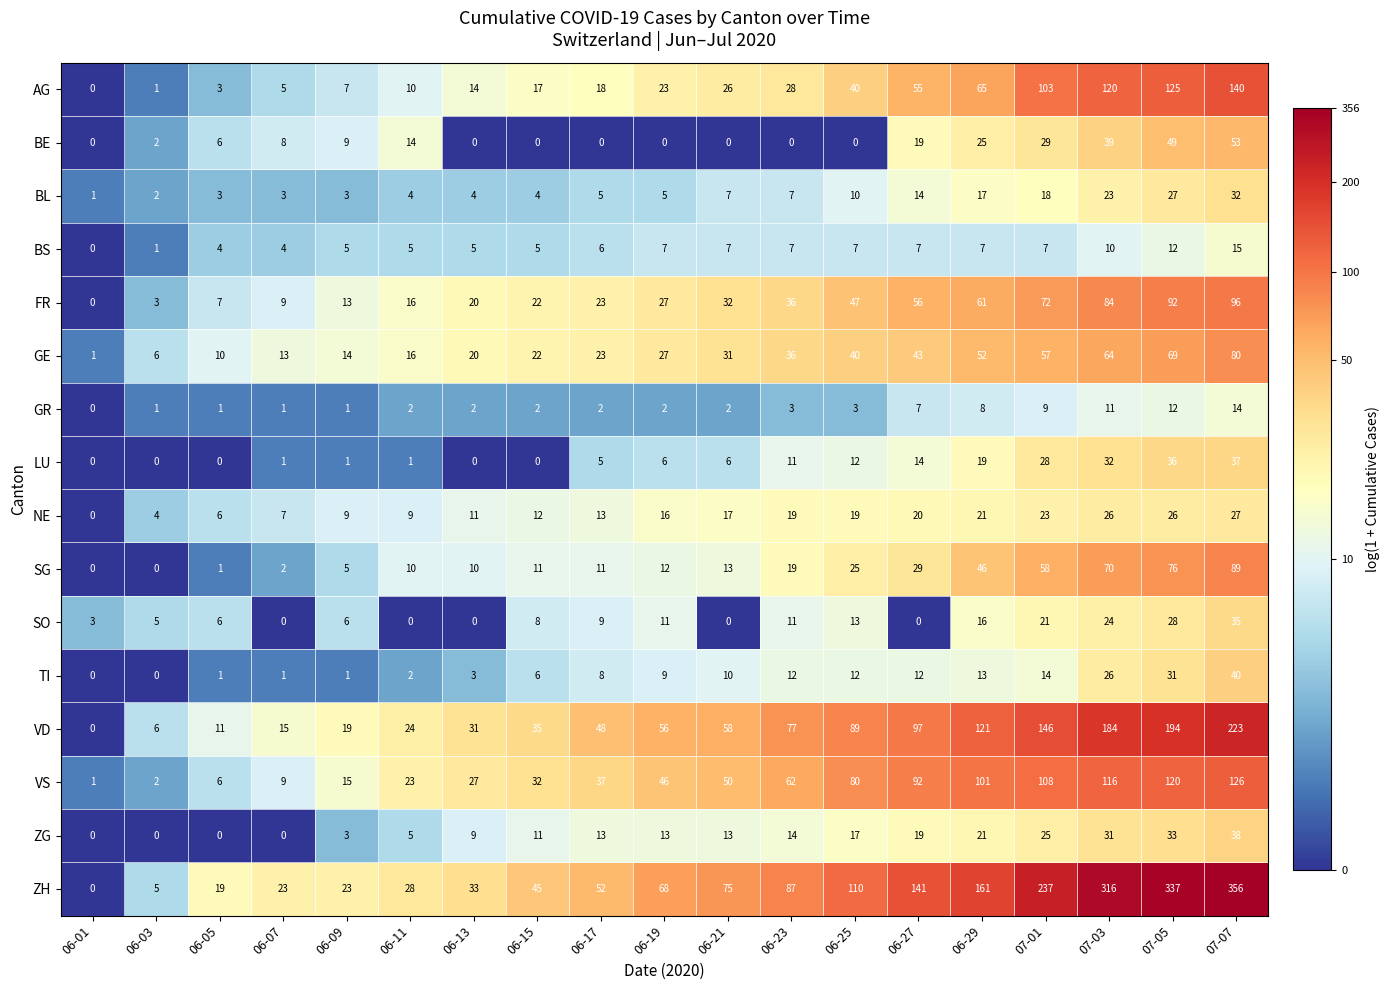

Is it true that ZG equals 28 at 06-29?

False